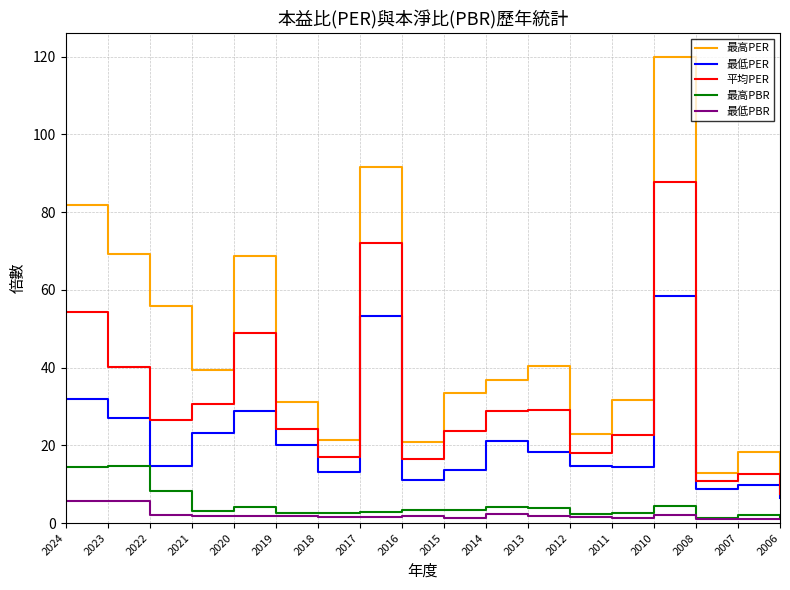

At which category does 最低PER reach its first local valley?

2022